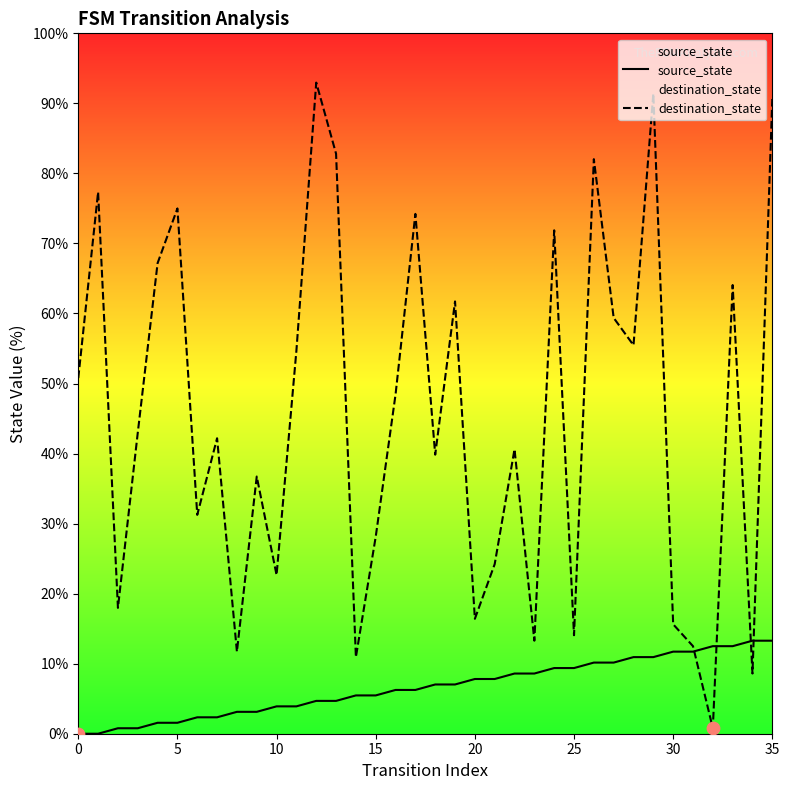

Which series contains the lowest Y value?

source_state